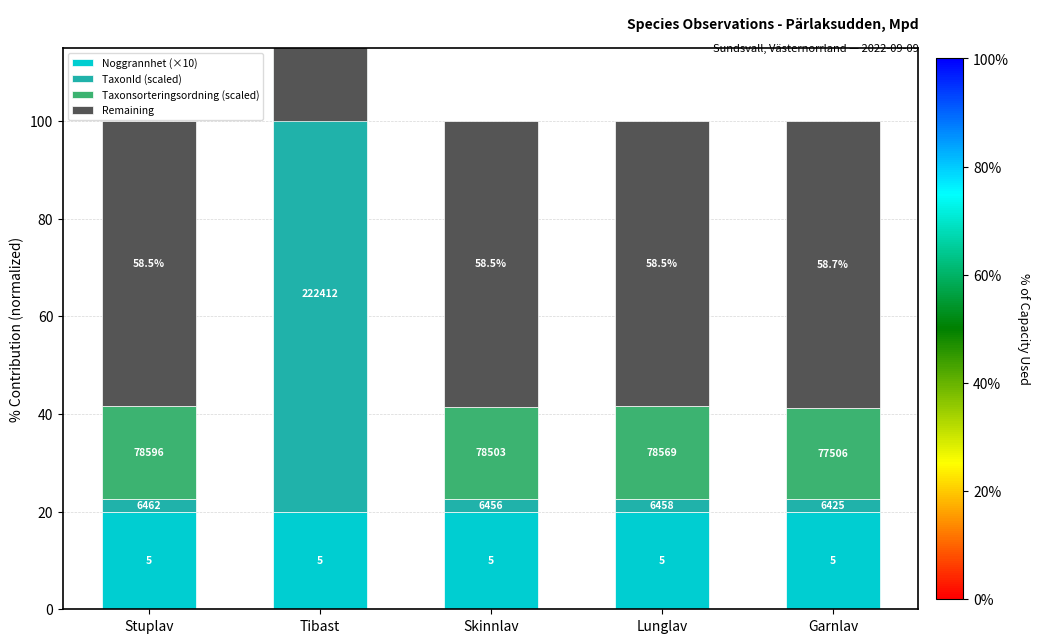

What is the label of the 2nd bar from the left?

Tibast